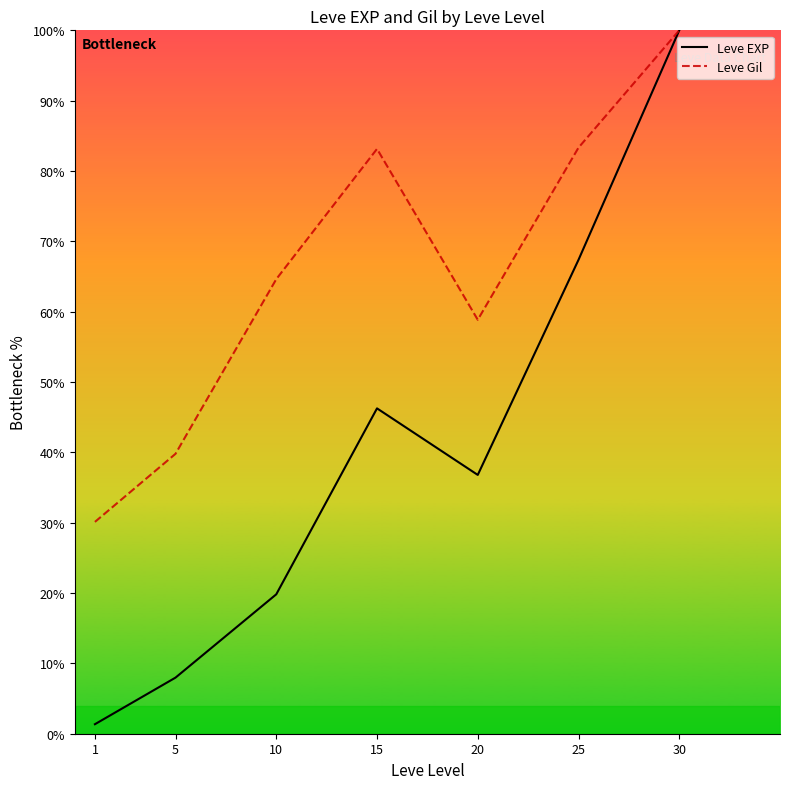

What is the sum of all Leve EXP values?

279.6